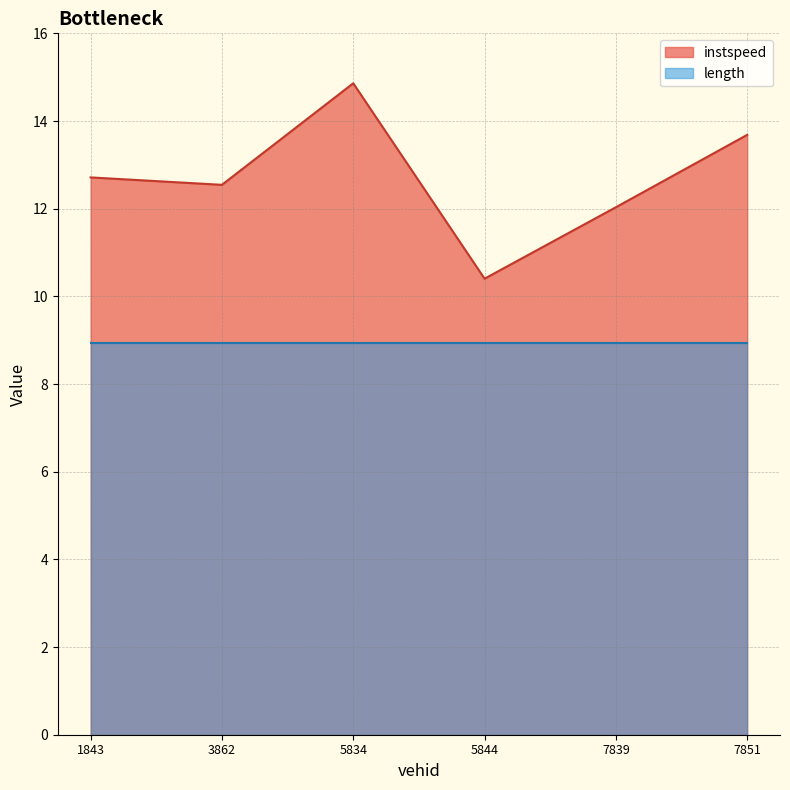

What is the difference between the values at 5834 and 7839?

2.8